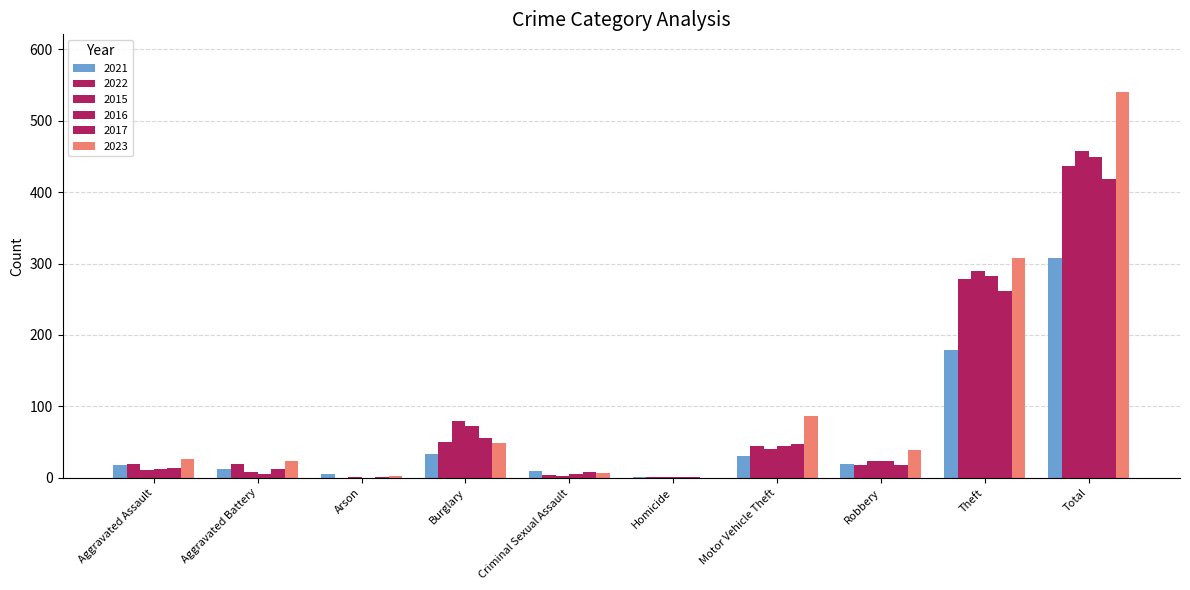

How many distinct data groups are displayed?

6